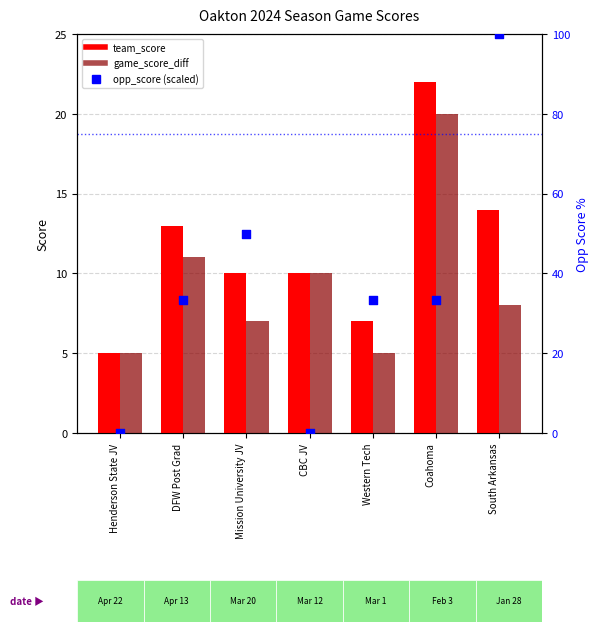

Which series has the largest total across all categories?

opp_score (scaled)